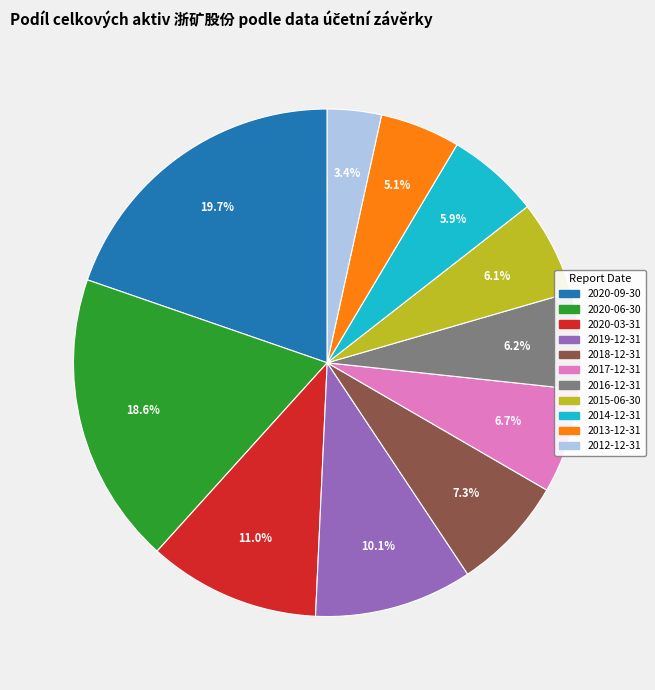

To the nearest percent, what is the difference between the largest and smallest slice percentages?

16%